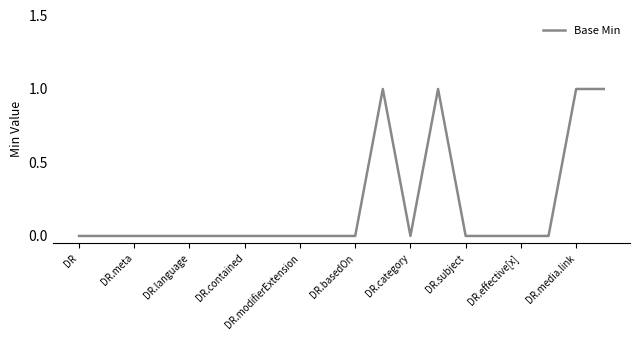

Count the values in the range 0 to 1.

20